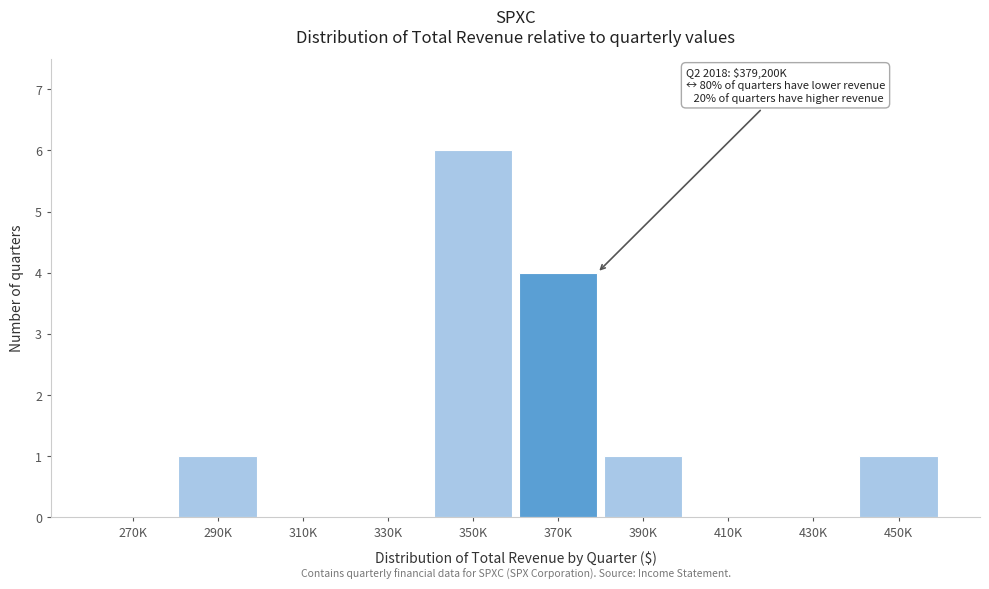

Reading right to left, what are all the values shown in this chart?

450K=1	430K=0	410K=0	390K=1	370K=4	350K=6	330K=0	310K=0	290K=1	270K=0